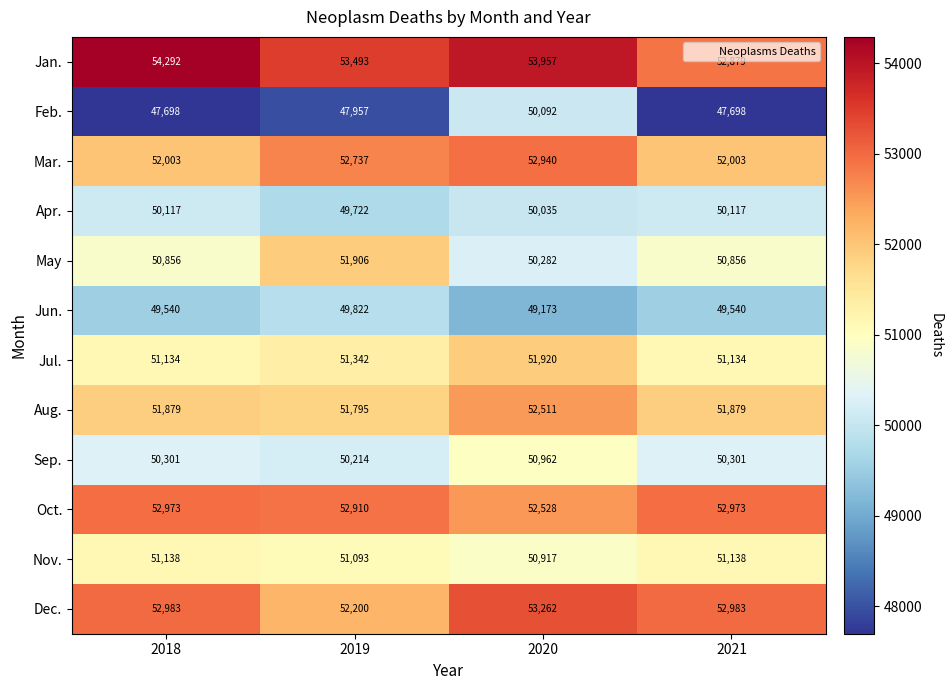

Between 2019 and 2021, which series saw the biggest shift?

May